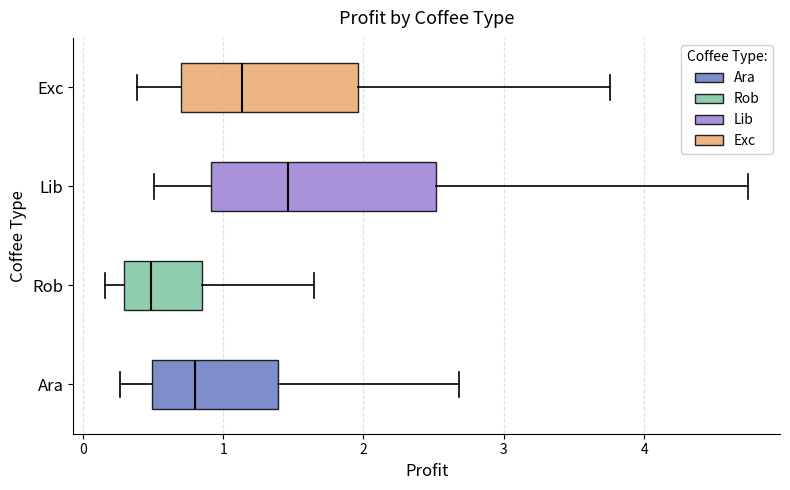

Reading bottom to top, transcribe this box plot: for each box, give where its median line is, the range the box spans, and where its two whiskers end, as read against the x-axis. The values are not printed on the chart, so give them approximately, as read against the axis.

Ara: median 0.8, box 0.5 to 1.4, whiskers 0.3 to 2.7
Rob: median 0.5, box 0.3 to 0.8, whiskers 0.2 to 1.6
Lib: median 1.5, box 0.9 to 2.5, whiskers 0.5 to 4.7
Exc: median 1.1, box 0.7 to 2.0, whiskers 0.4 to 3.8